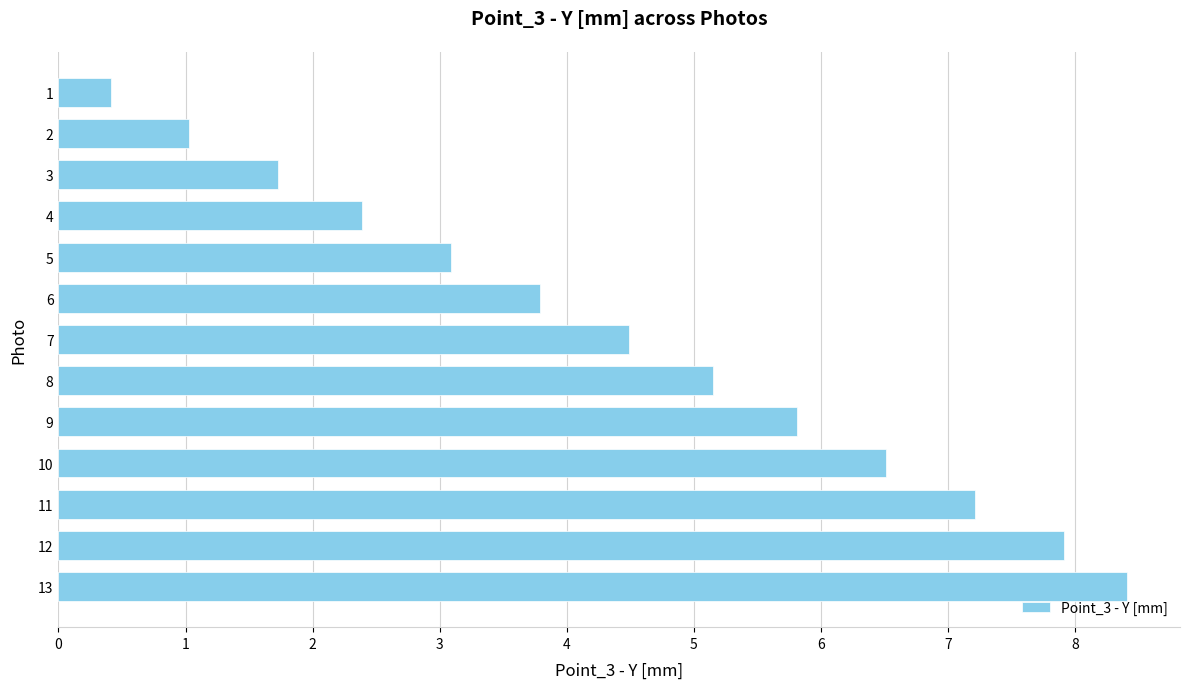

Approximately how many times larger is the value at 12 compared to 10?

1.2